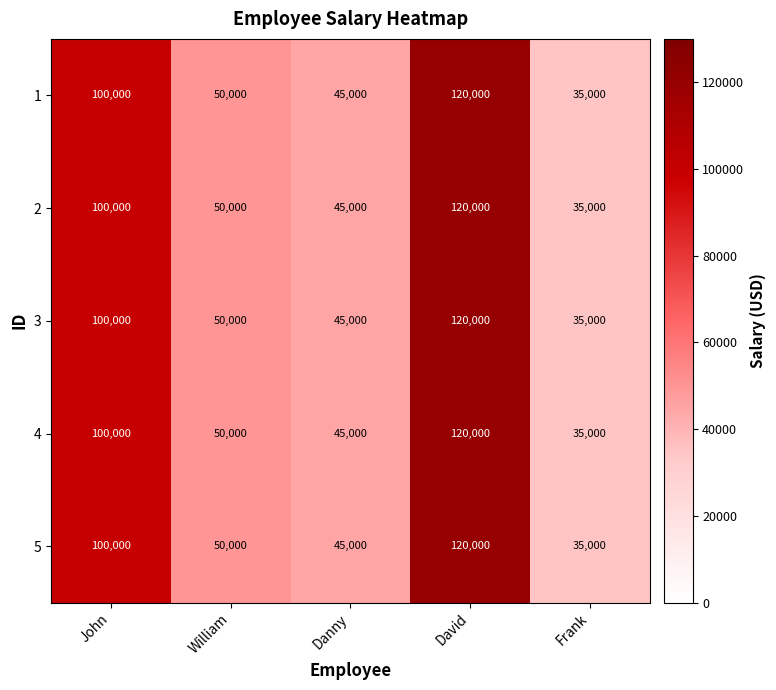

Read the 1 value at Danny.

45000